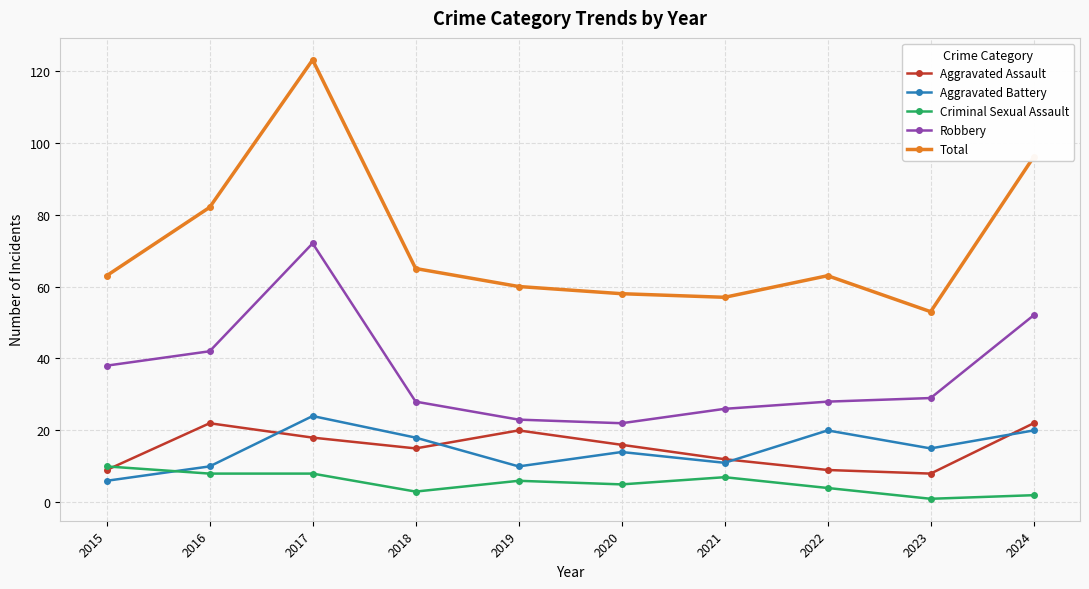

What is the smallest value displayed?

1